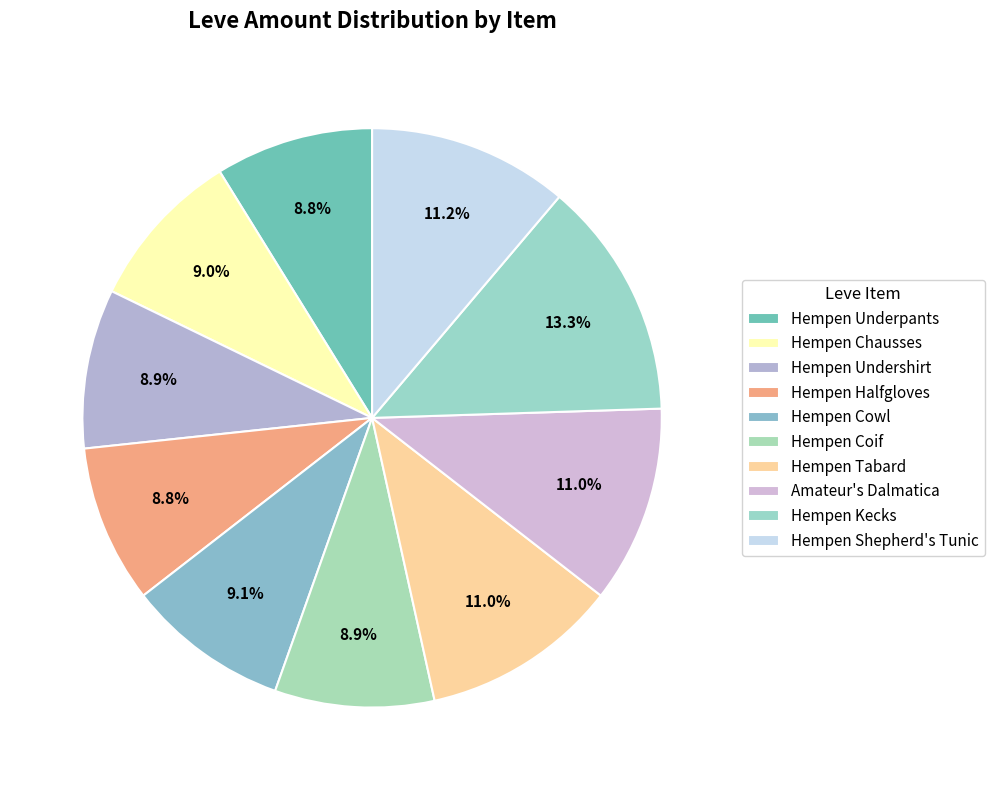

Approximately how many times larger is the value at Hempen Tabard compared to Hempen Kecks?

0.8